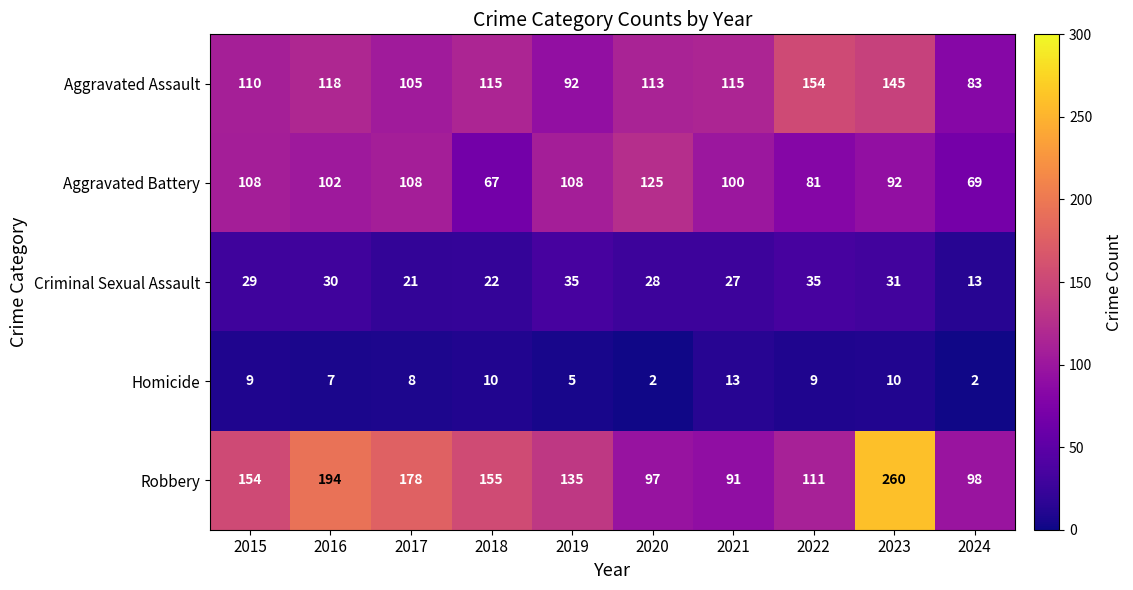

Which series has the largest total across all categories?

Robbery